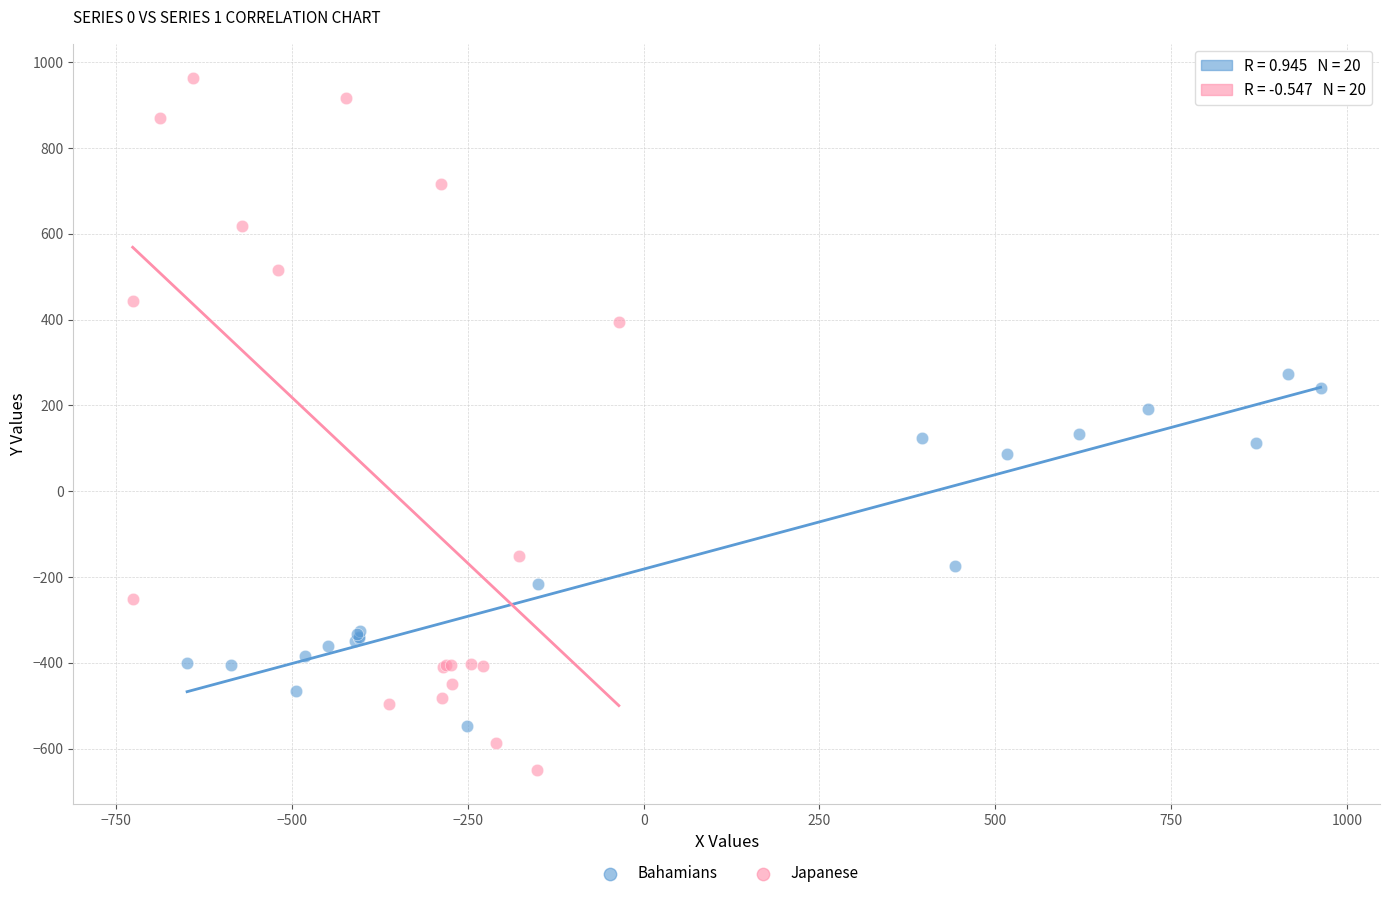

Which series contains the highest Y value?

Japanese